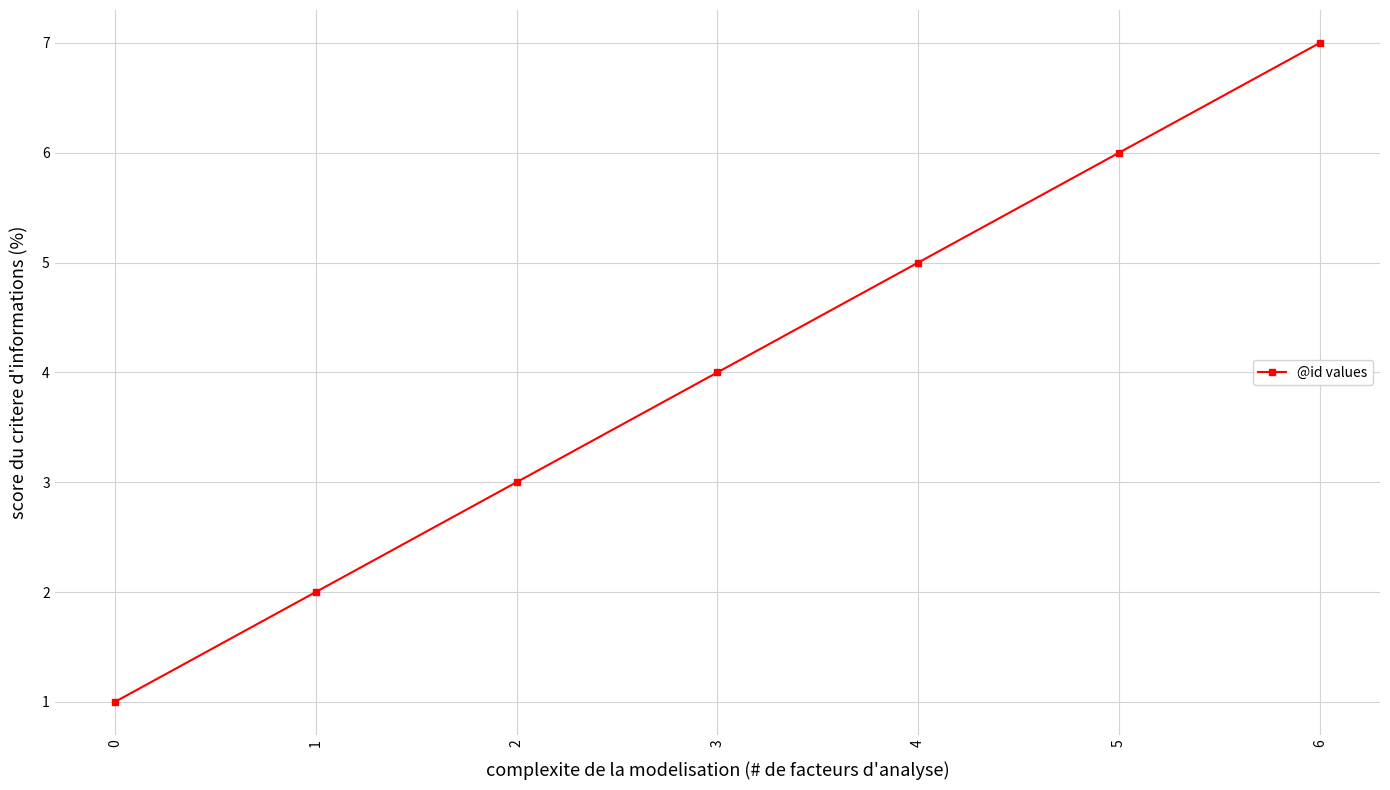

How many data points are less than 4?

3